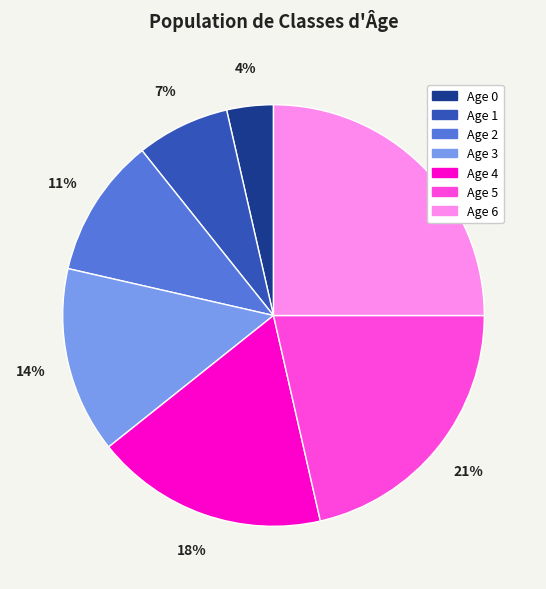

How many segments does this pie chart have?

7